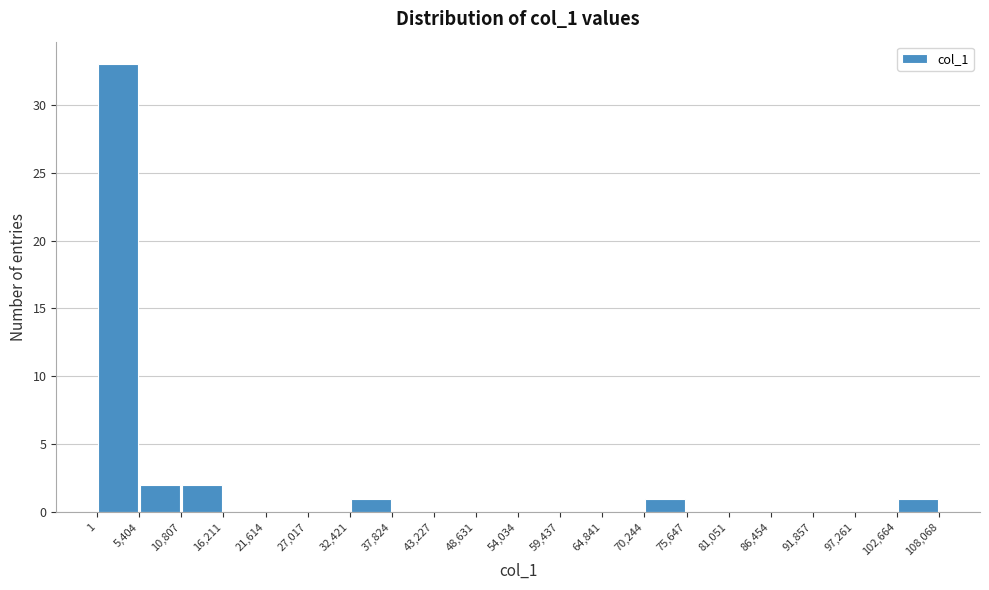

How tall is the bar that spans 5,404 to 10,807 on the x-axis? The values are not printed on the chart, so give them approximately, as read against the axis.

2